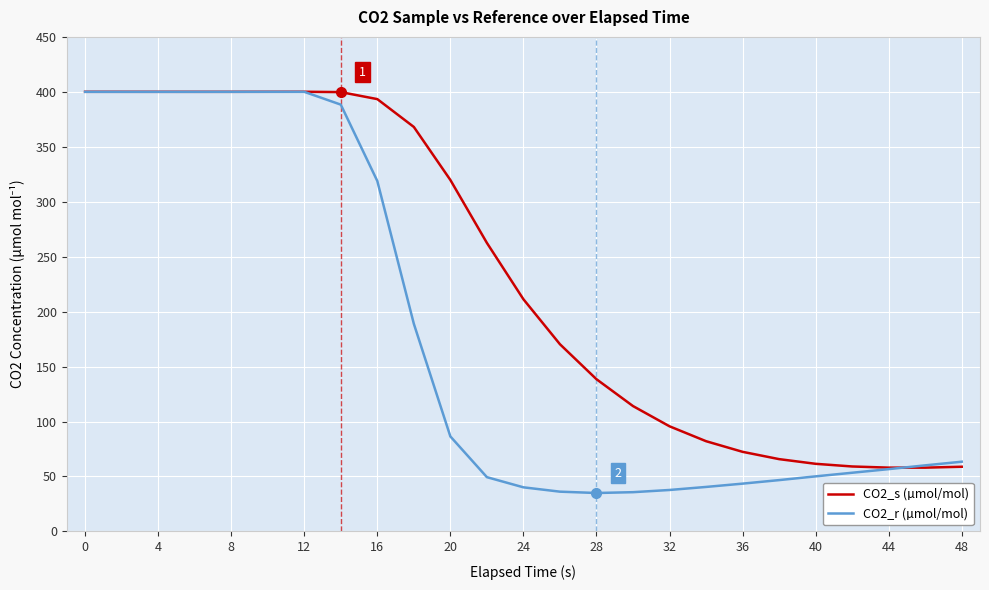

Which series has the largest range (max minus min)?

CO2_r (µmol/mol)